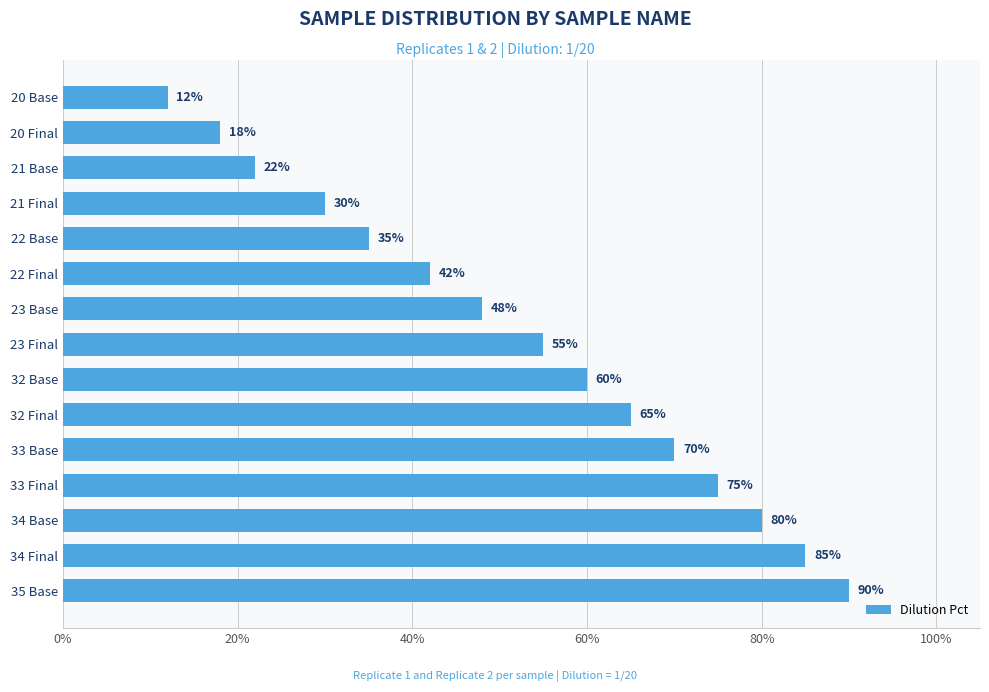

Approximately how many times larger is the value at 32 Final compared to 33 Final?

0.9